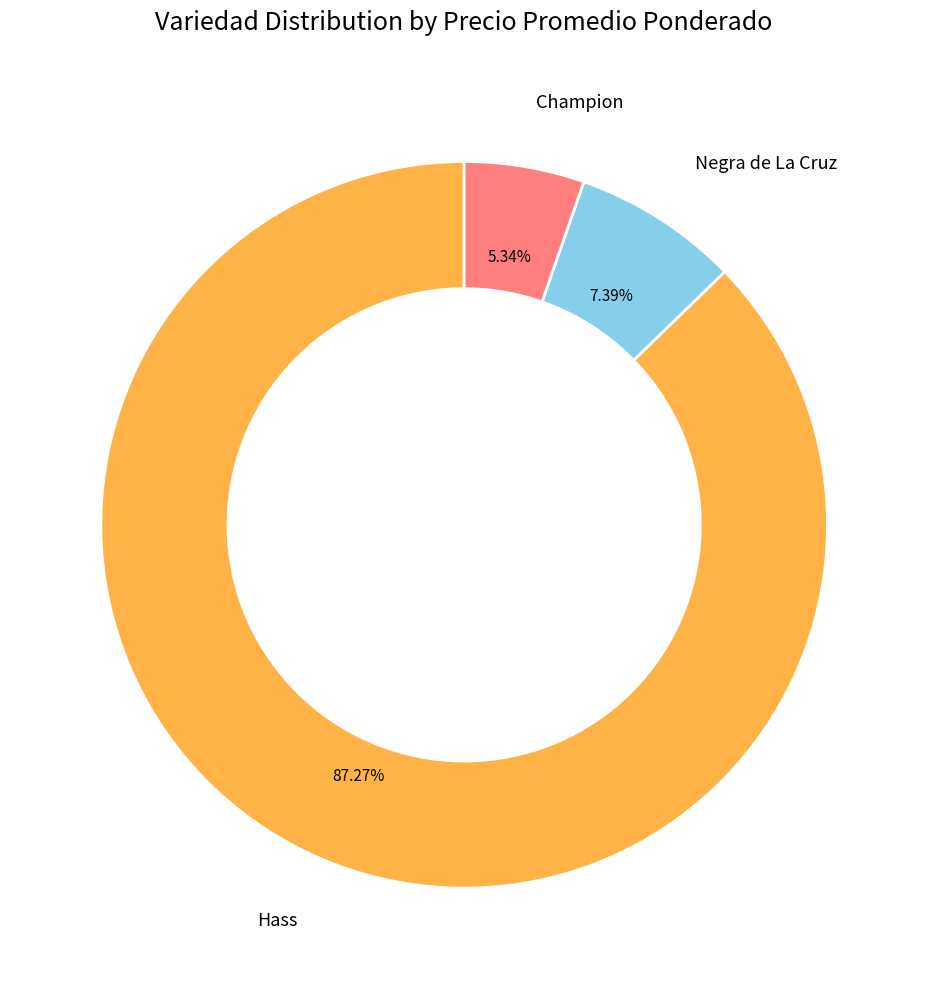

Which category has the smallest portion of the pie?

Champion